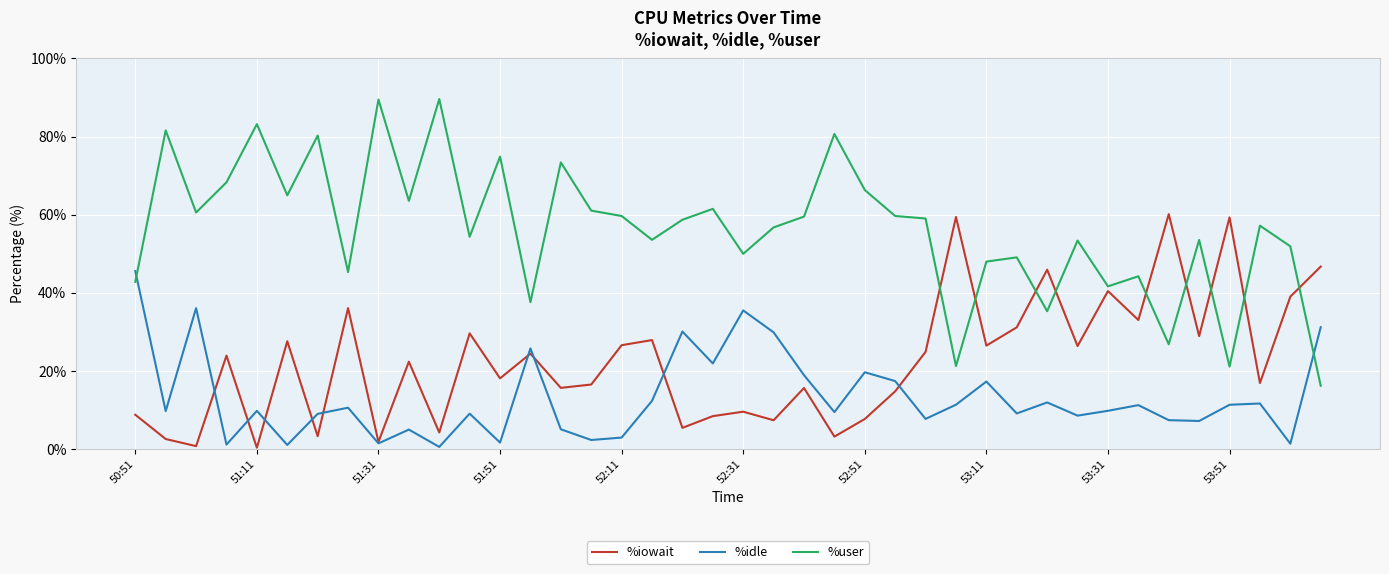

What is the lowest value of the %user series?

16.2